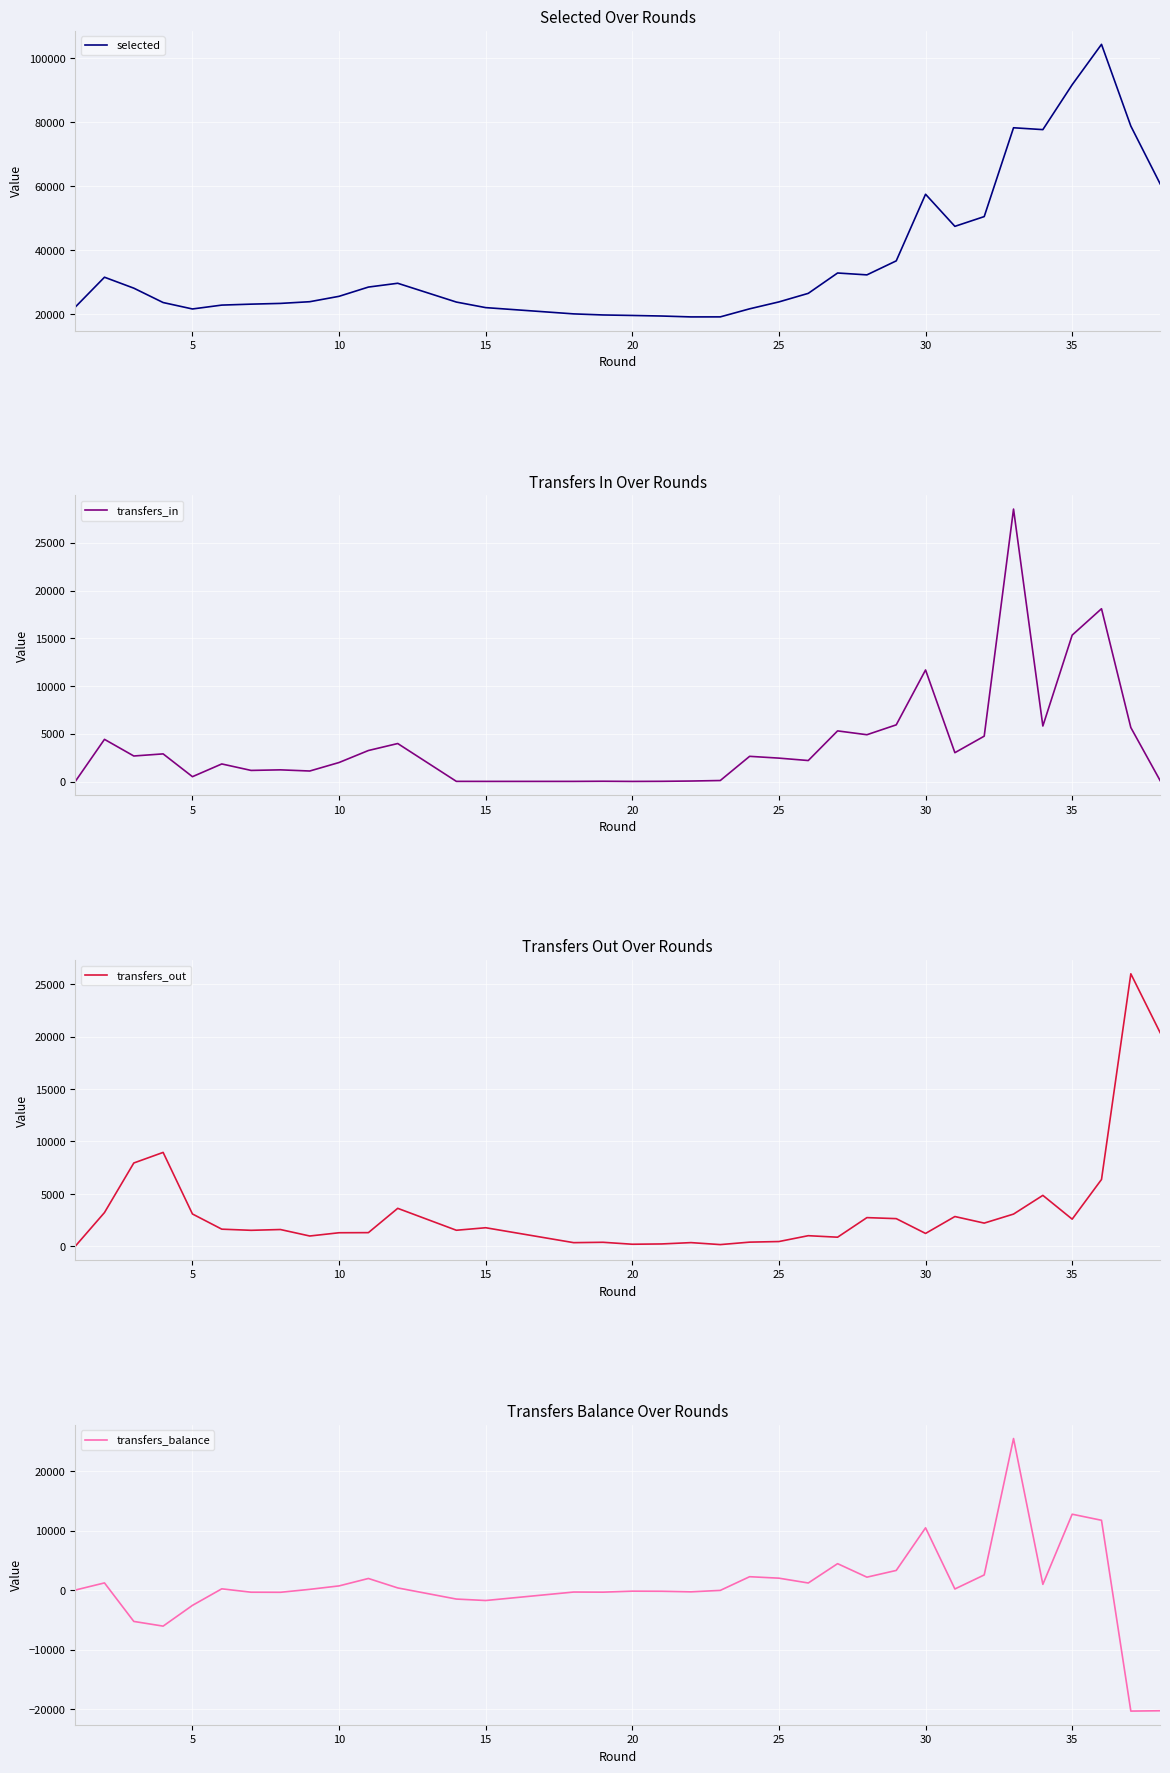

What is the average value of the selected series?

38274